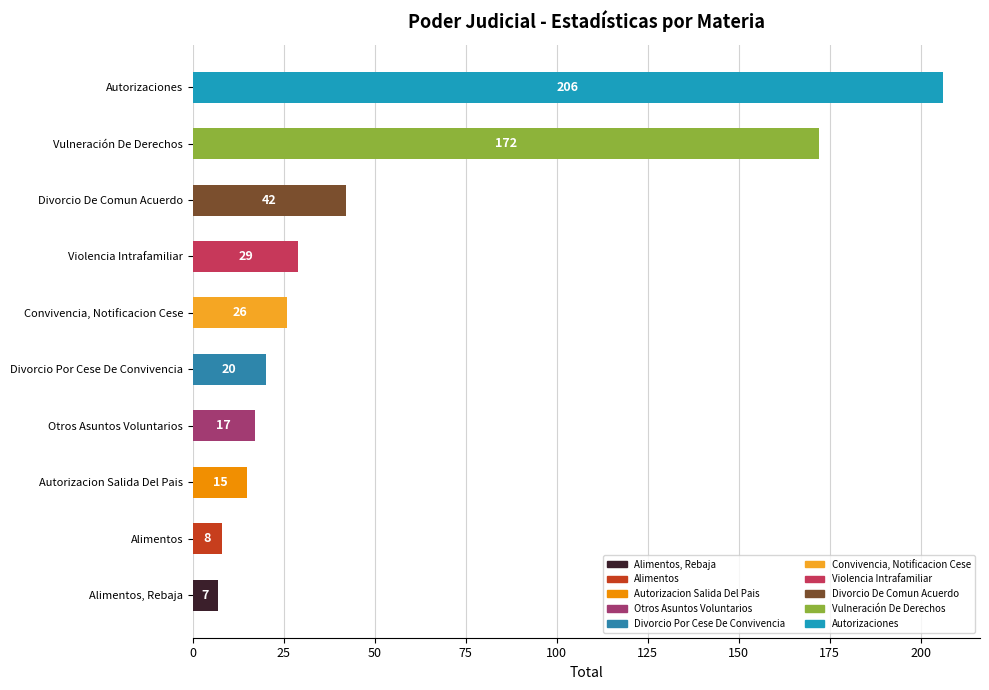

Reading bottom to top, list all the values displayed in this chart.

Alimentos, Rebaja=7	Alimentos=8	Autorizacion Salida Del Pais=15	Otros Asuntos Voluntarios=17	Divorcio Por Cese De Convivencia=20	Convivencia, Notificacion Cese=26	Violencia Intrafamiliar=29	Divorcio De Comun Acuerdo=42	Vulneración De Derechos=172	Autorizaciones=206